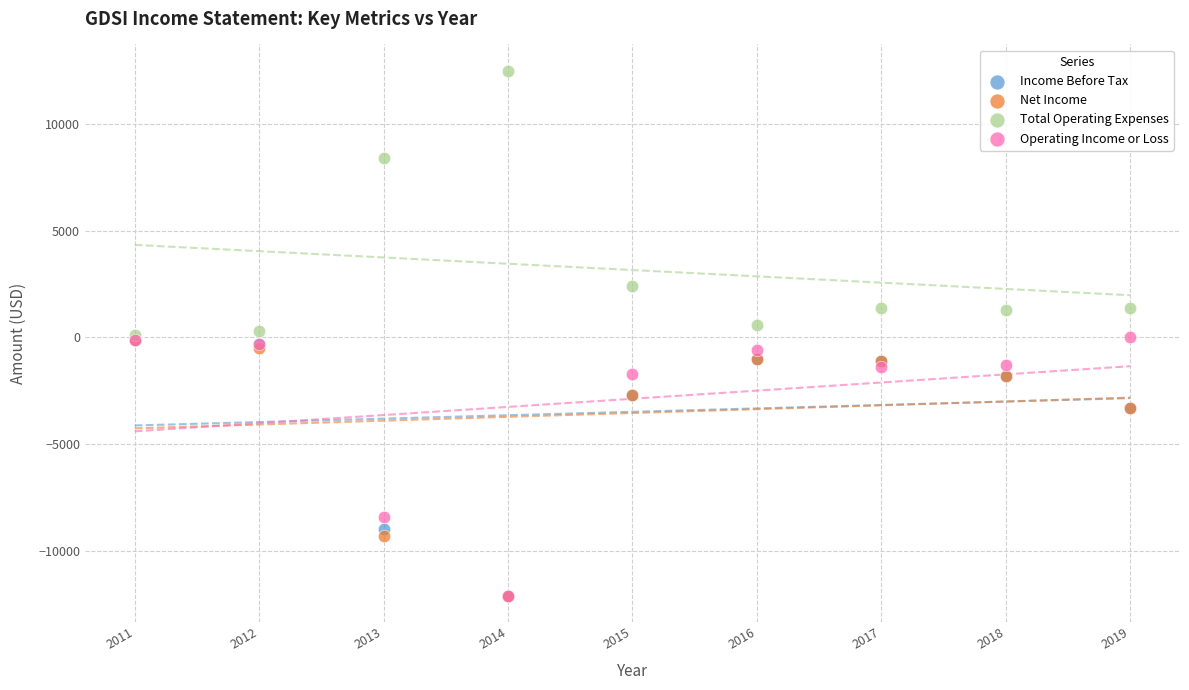

In the Operating Income or Loss series, what Y value is closest to -6050?

-8400